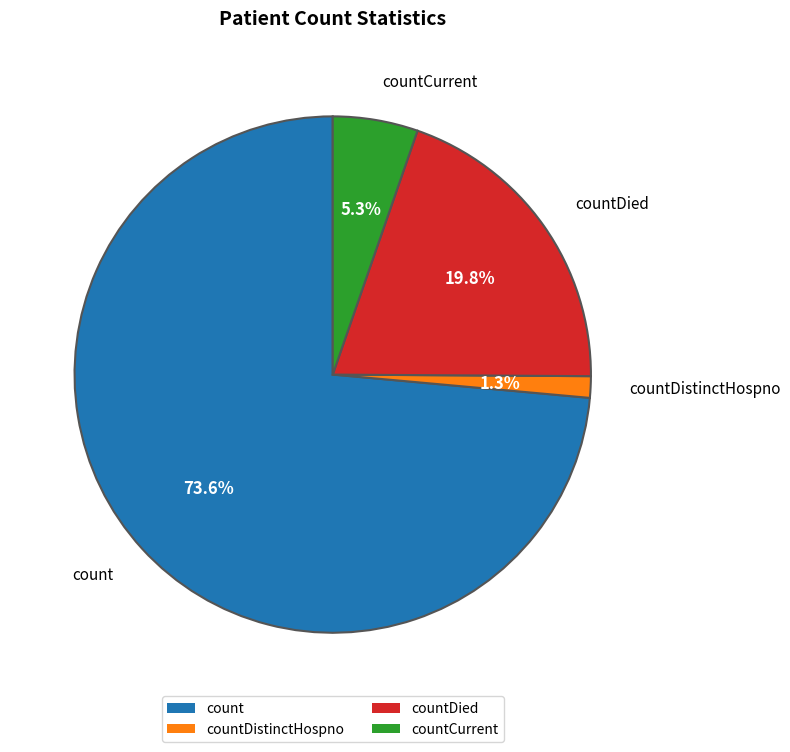

To the nearest percent, what is the combined percentage of countCurrent and count?

79%